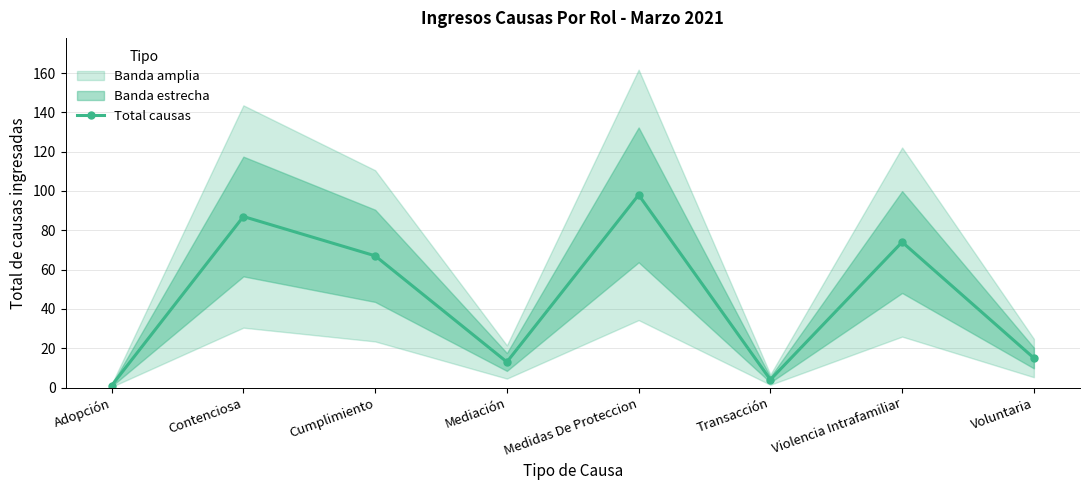

What is the average value?

45